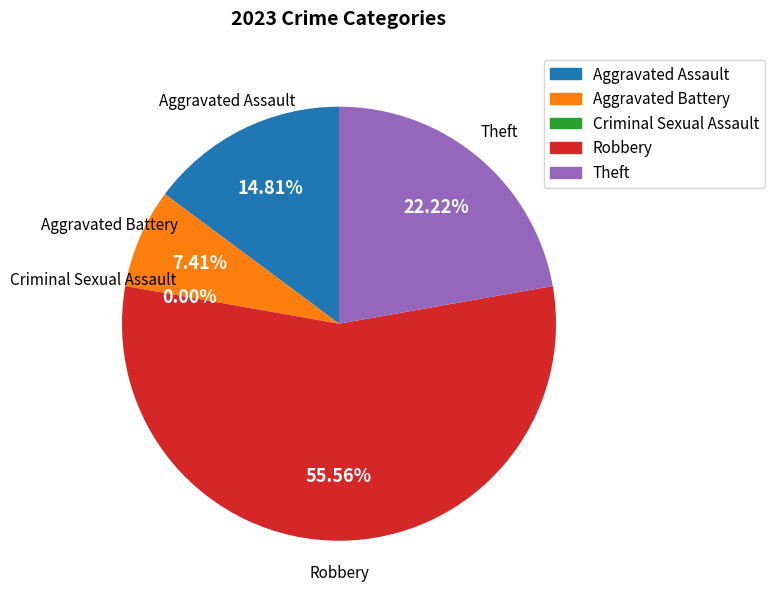

What is the change in value from Aggravated Assault to Aggravated Battery?

-2